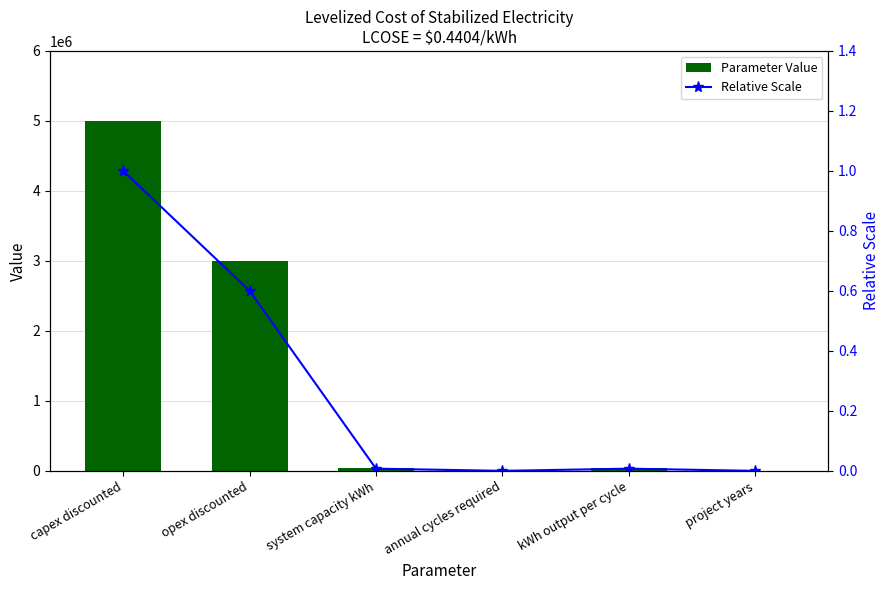

The value of Parameter Value at opex discounted is 3000000.0. True or false?

True